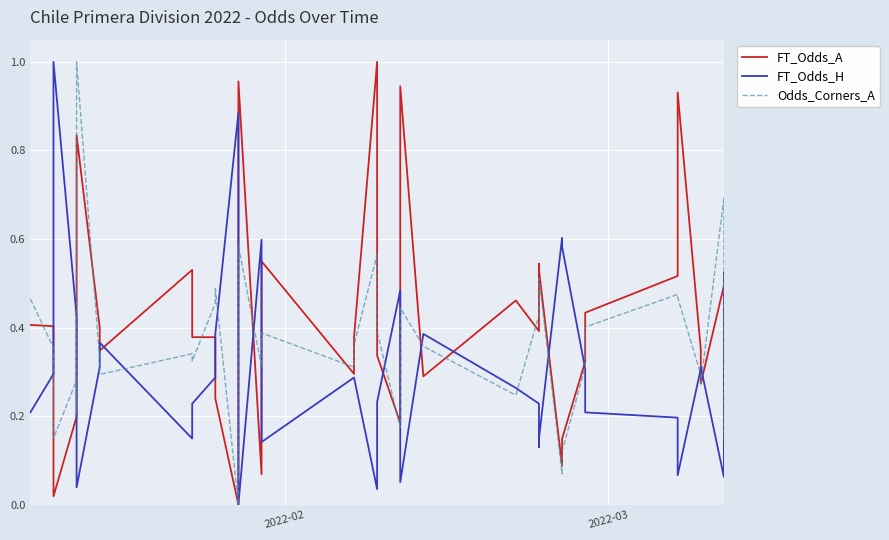

Count the number of data series in this chart.

3